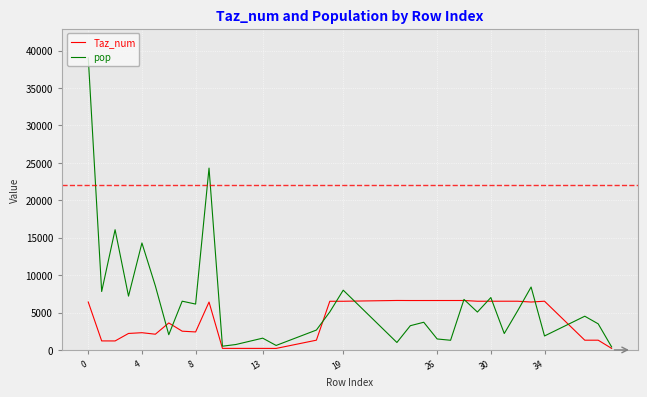

Which series has the largest total across all categories?

pop